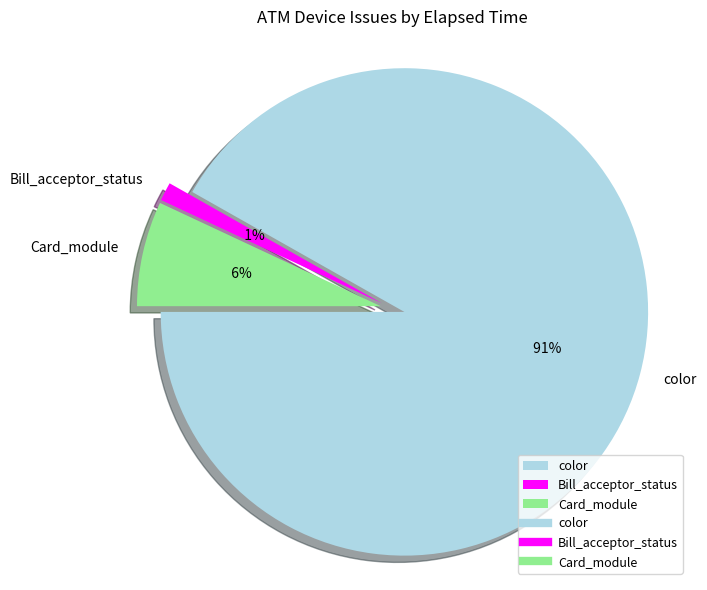

The color slice represents 1% of the pie. True or false?

False